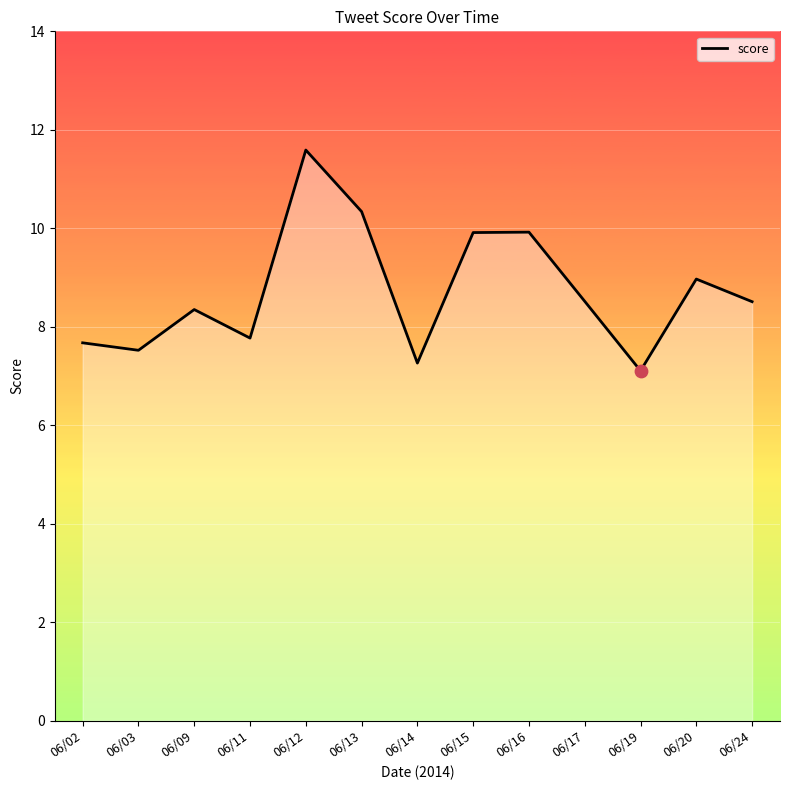

What is the change in value from 06/09 to 06/19?

-1.2